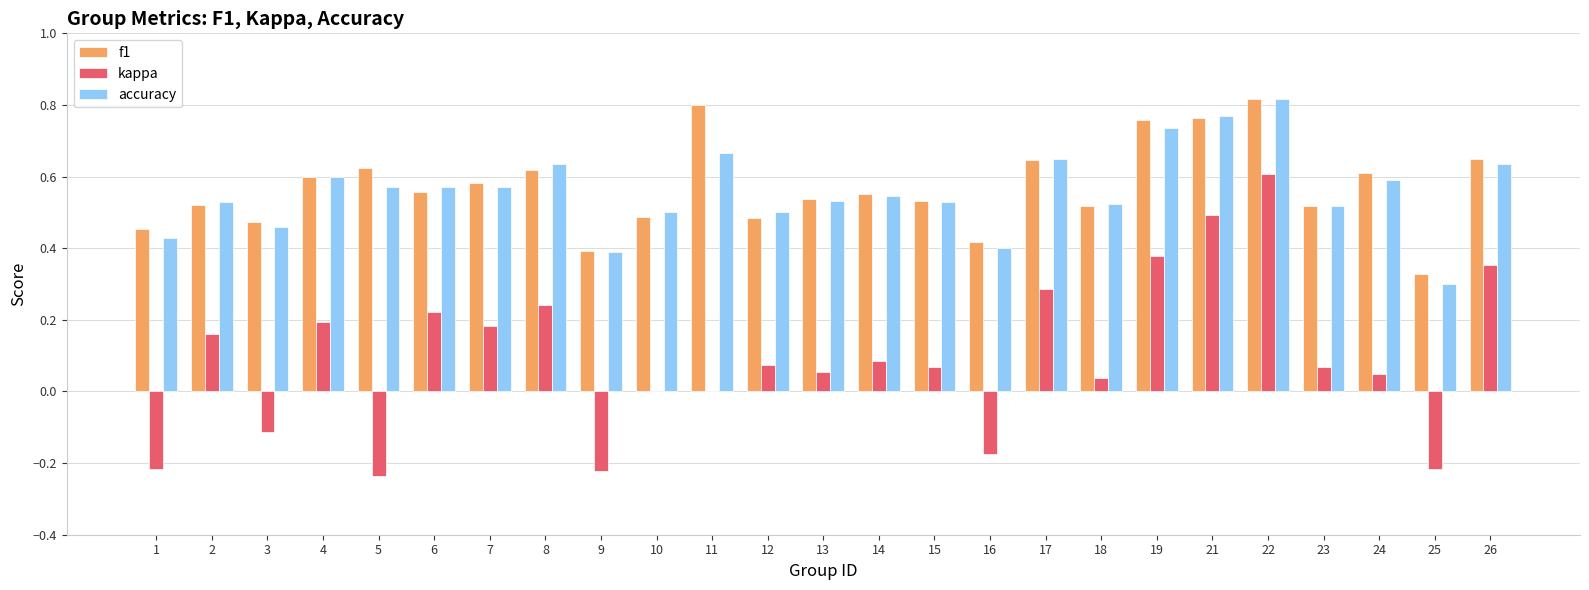

What is the sum of all f1 values?

14.2